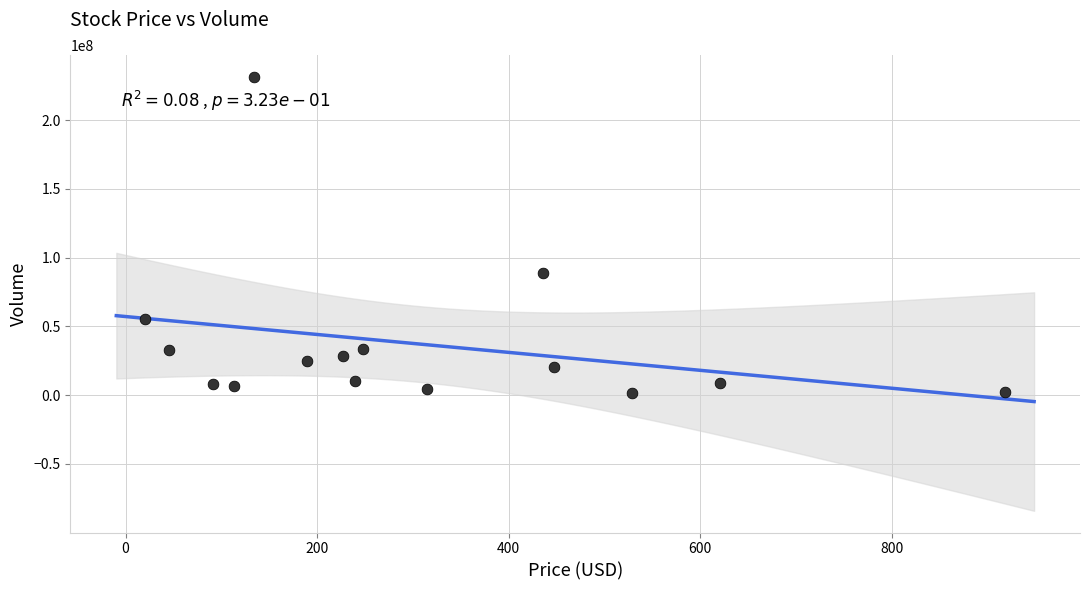

What is the range of Y values (max minus min)?

229906685